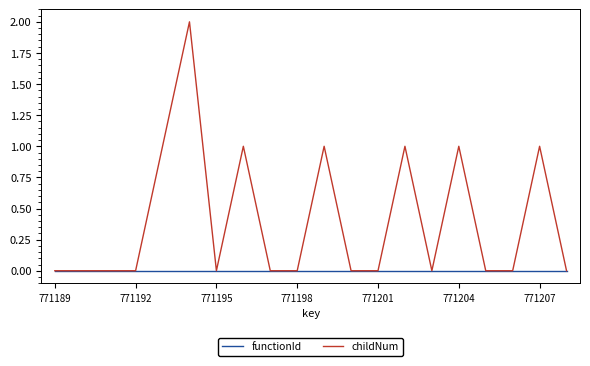

Which series has the widest spread of values?

childNum